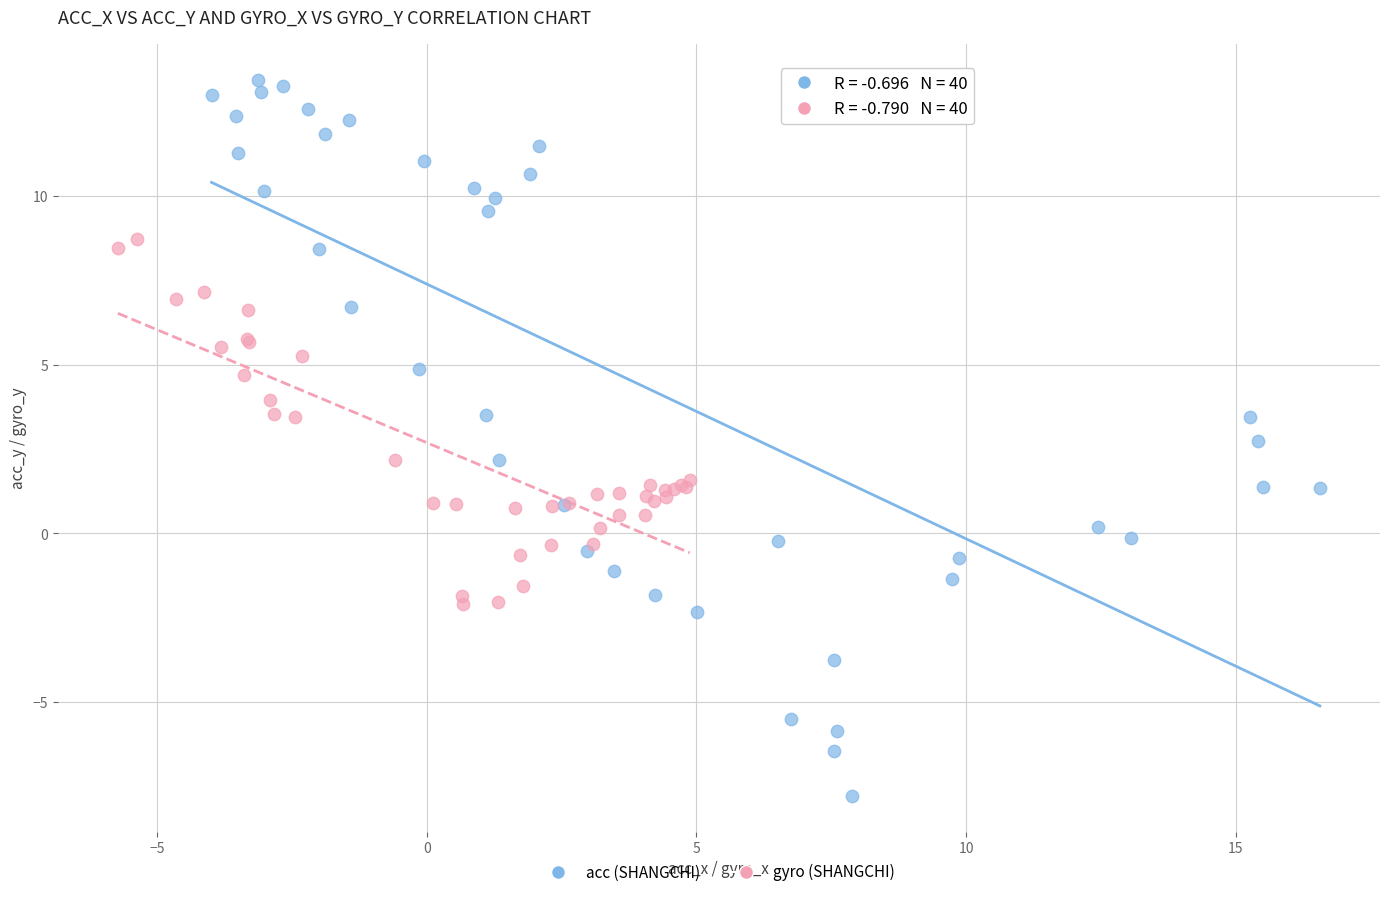

What are all the series names shown in the legend?

acc (SHANGCHI), gyro (SHANGCHI)